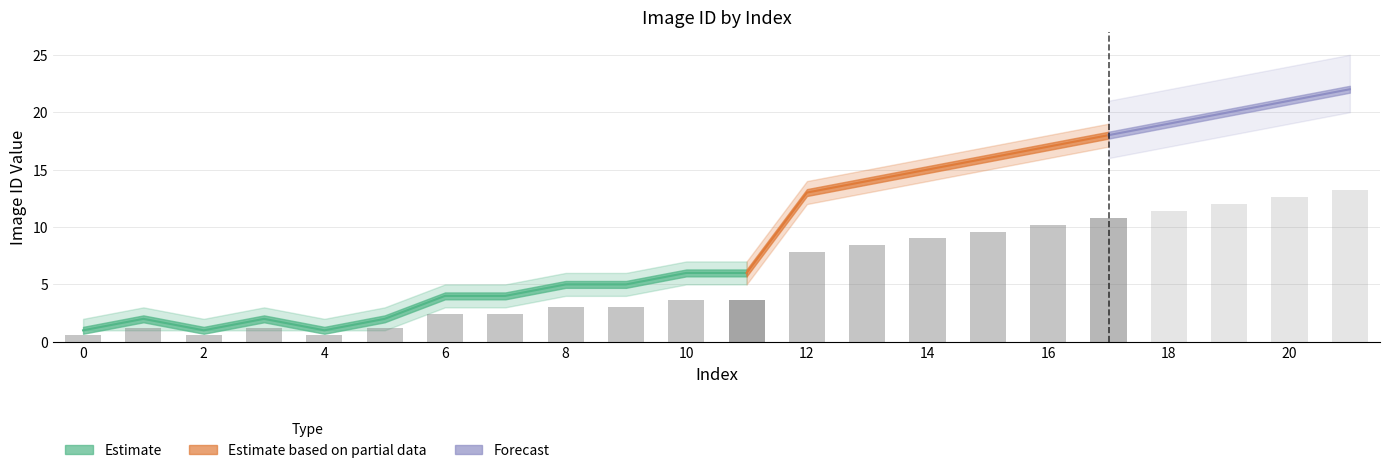

Where is lower_estimate nearest to the value 11?

12